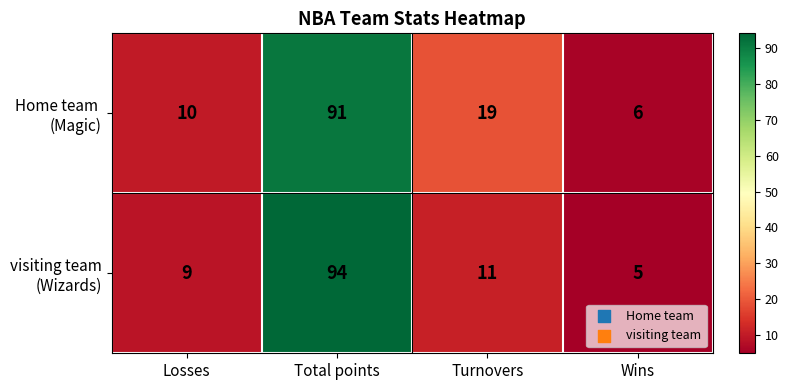

At which category is the sum across all series the highest?

Total points